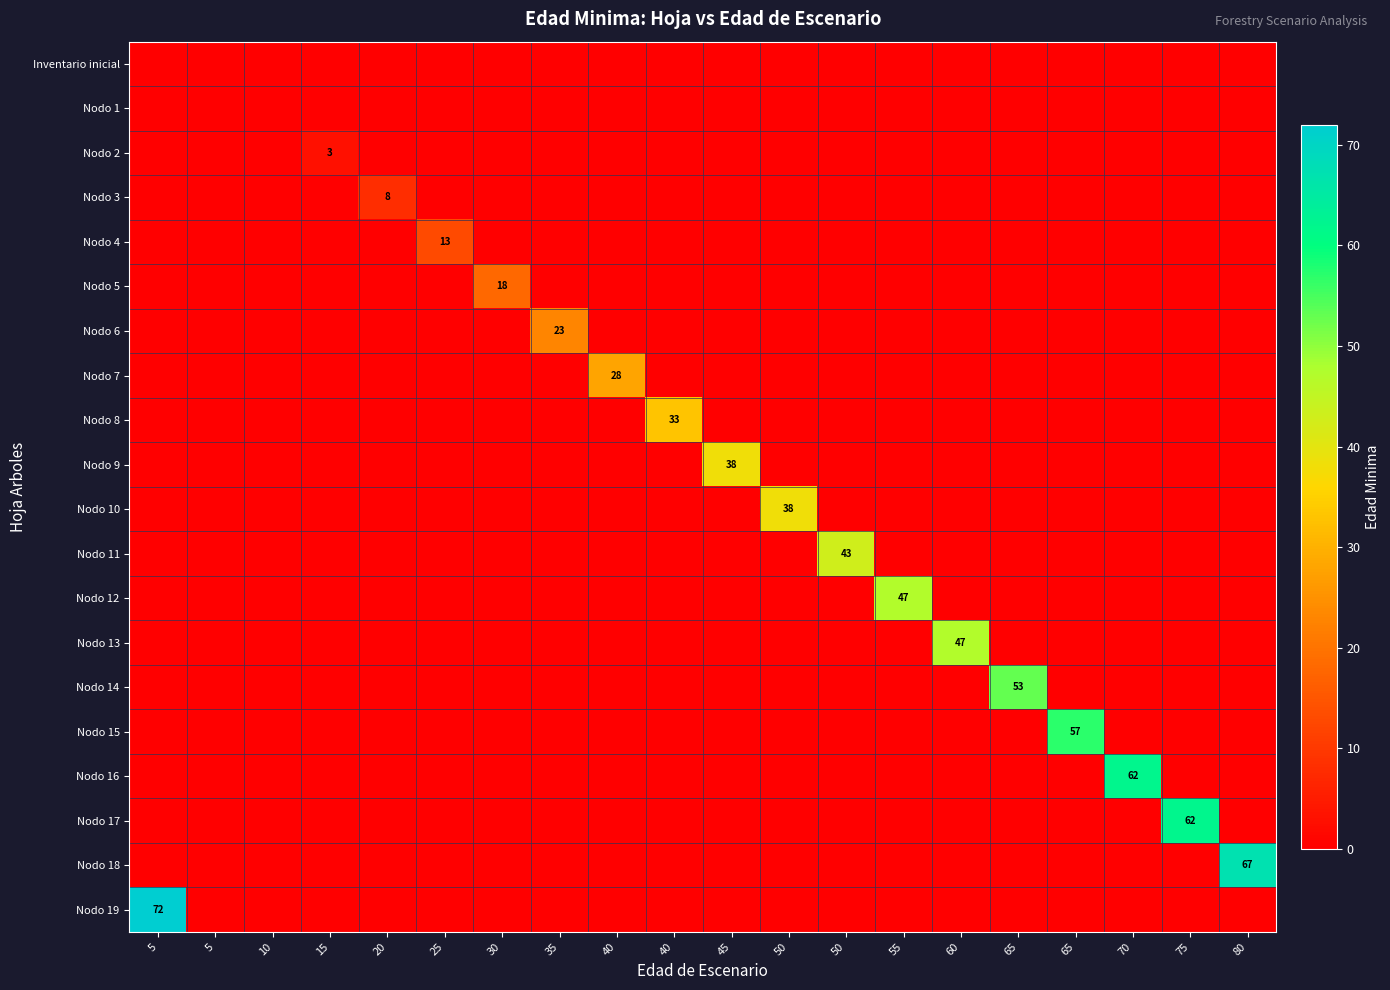

Which series has the largest total across all categories?

Nodo 19